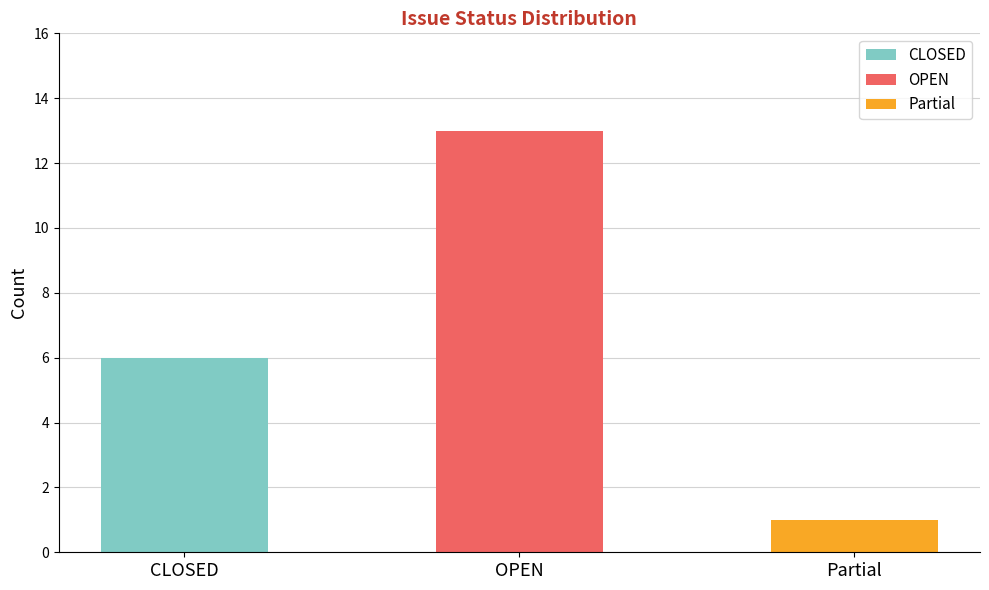

Does the chart contain any negative values?

No